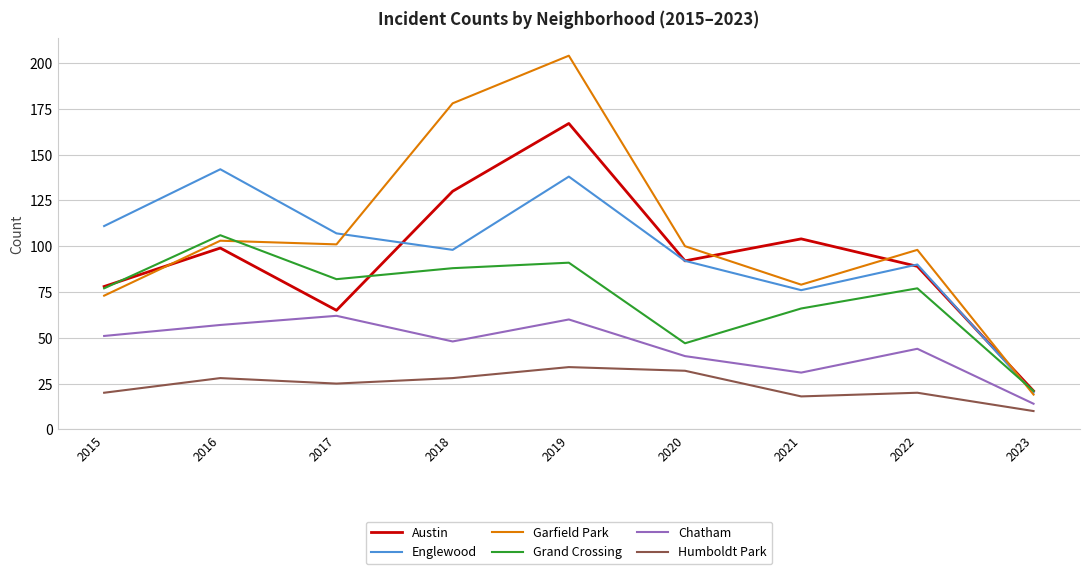

At which label does Humboldt Park first exceed 25?

2016